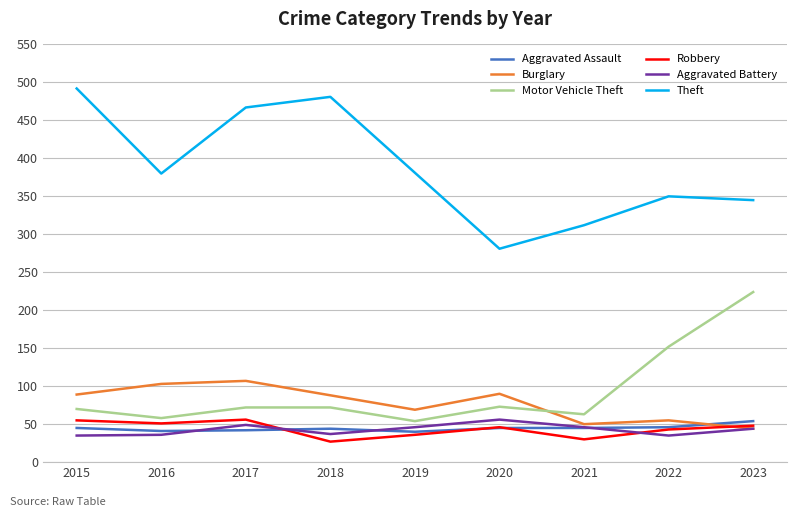

The value of Theft at 2018 is 718. True or false?

False